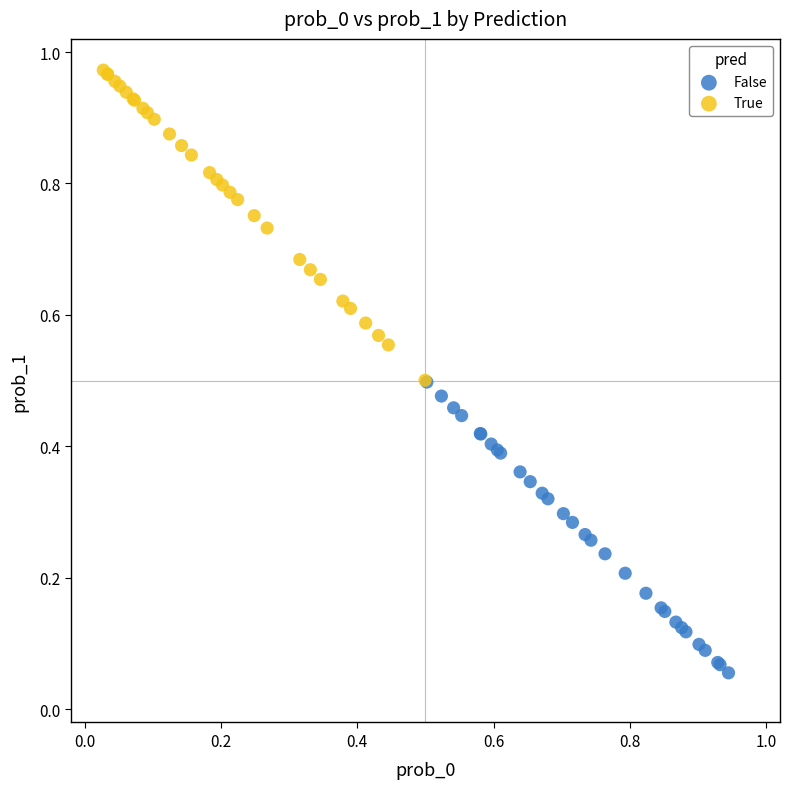

Which series reaches the maximum Y coordinate?

True